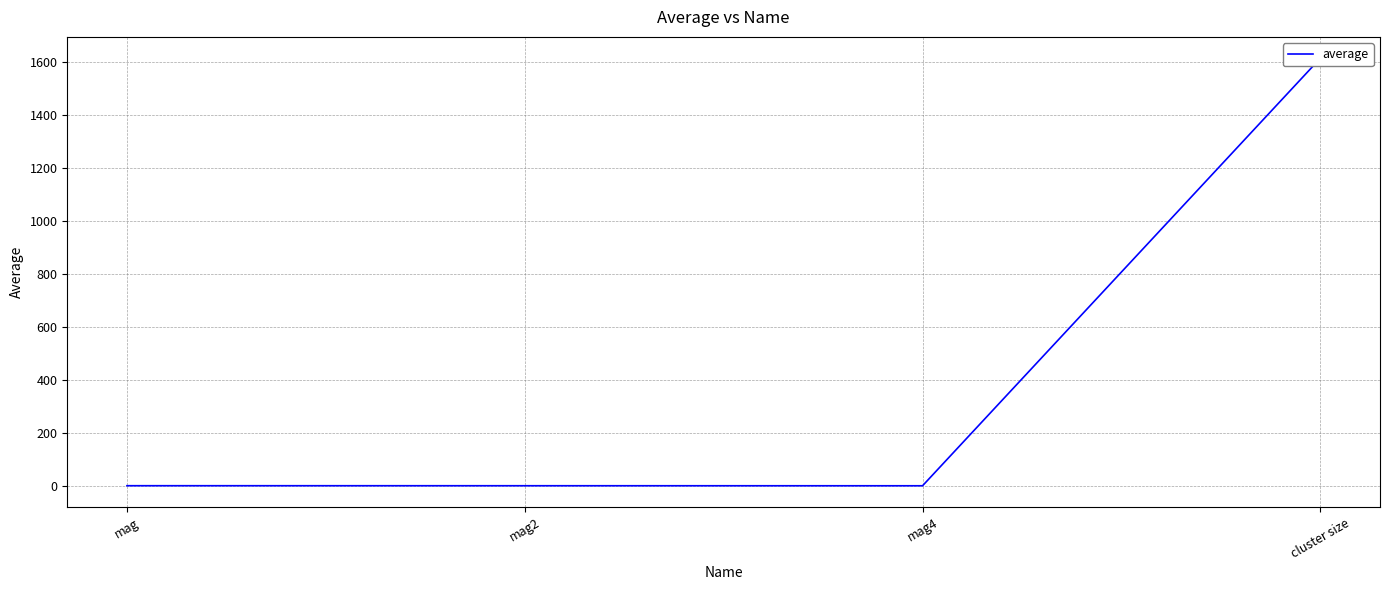

What is the label of the 2nd point from the right?

mag4